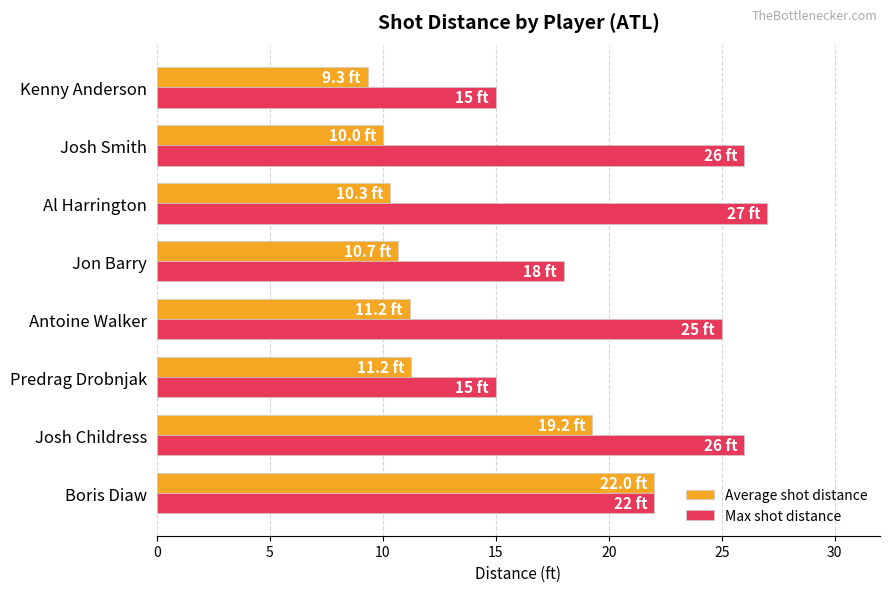

What is the total value across all series at Boris Diaw?

44.0